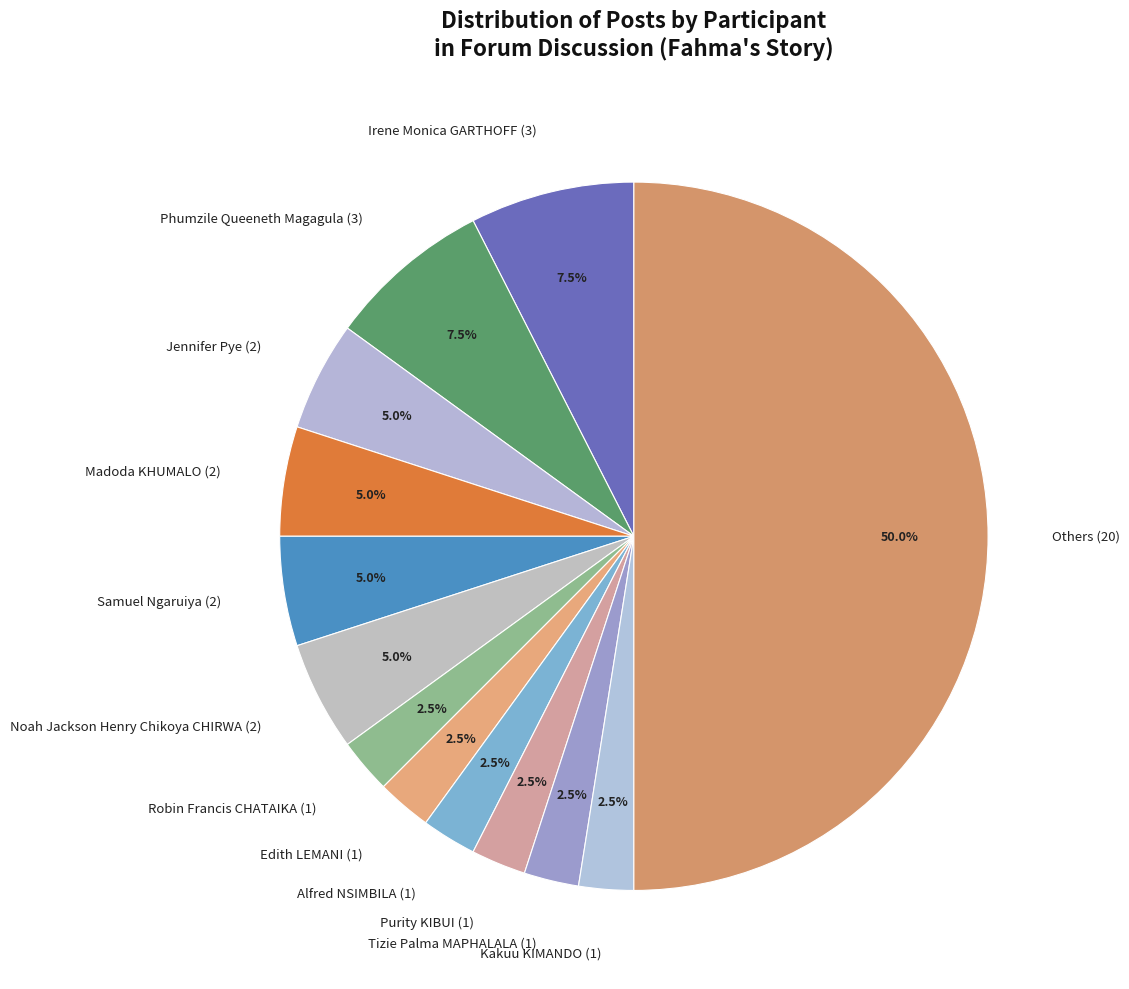

To the nearest percent, what is the average slice percentage?

8%